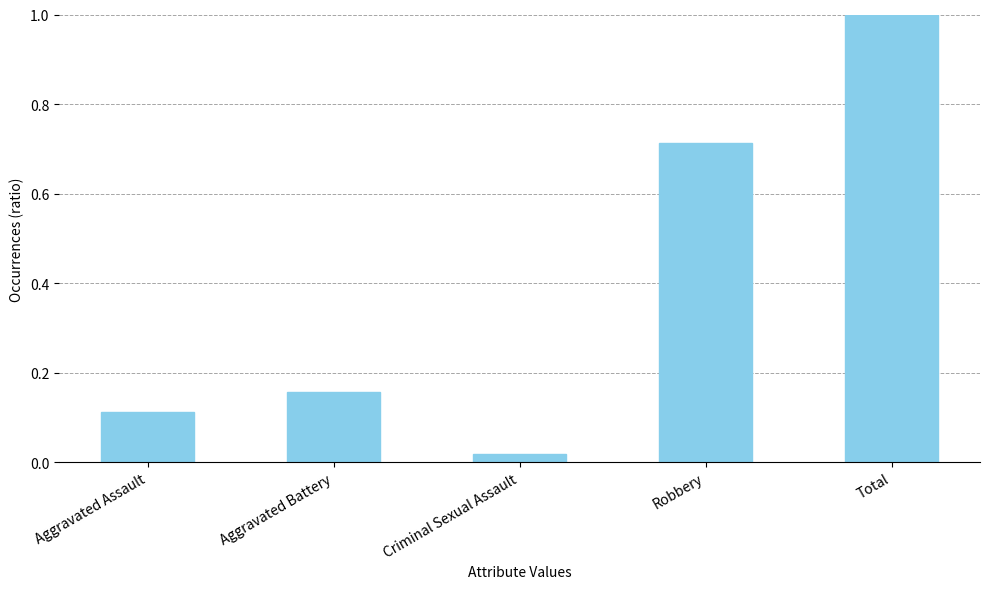

The chart shows a value of 0.4 at Robbery. True or false?

False